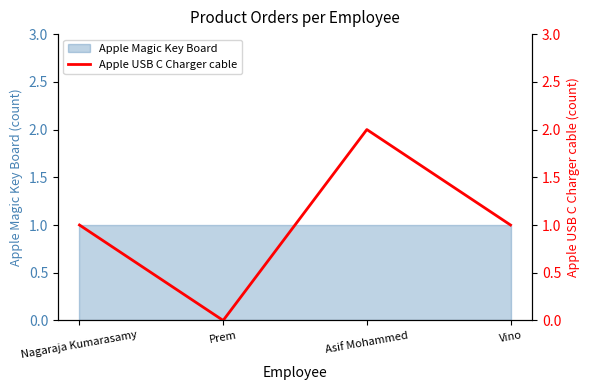

Reading left to right, extract all data points from this chart.

Nagaraja Kumarasamy=1	Prem=0	Asif Mohammed=2	Vino=1